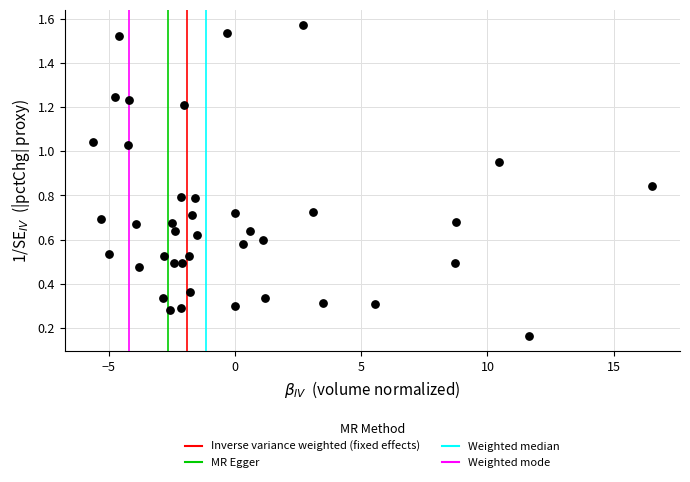

What is the range of Y values (max minus min)?

1.4